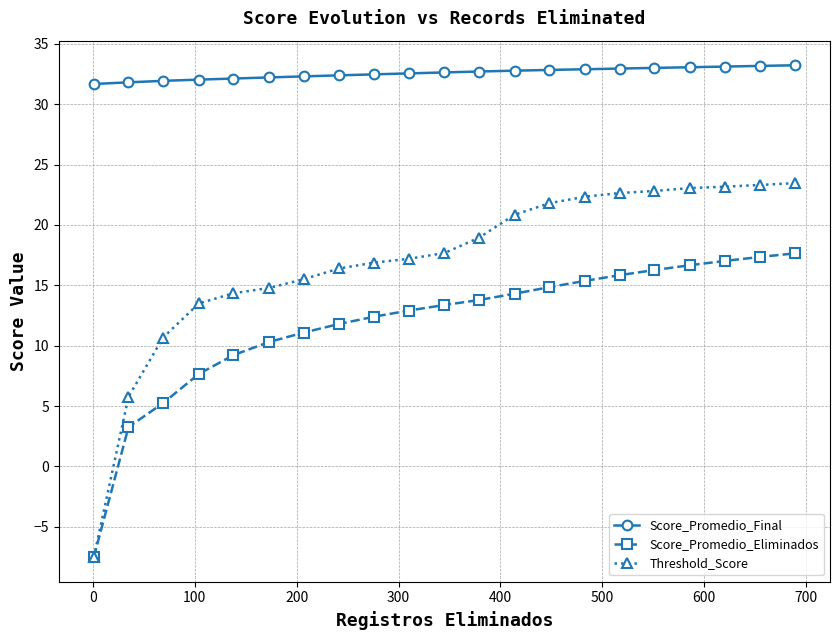

True or false: Threshold_Score and Score_Promedio_Final intersect in this chart.

False